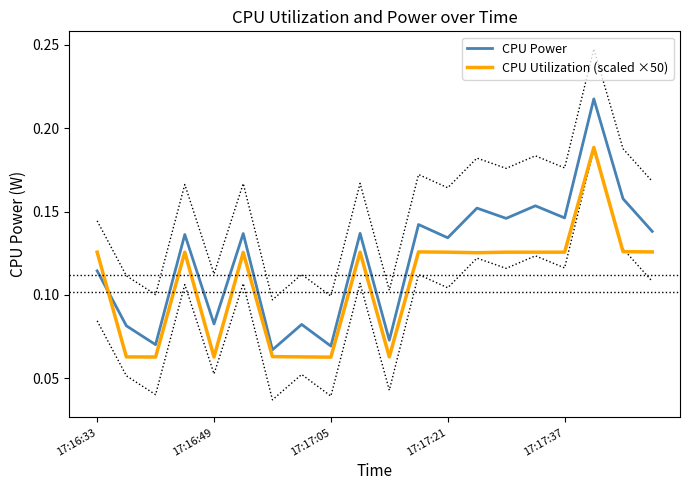

True or false: CPU Utilization (scaled ×50) and CPU Power cross at least once.

True